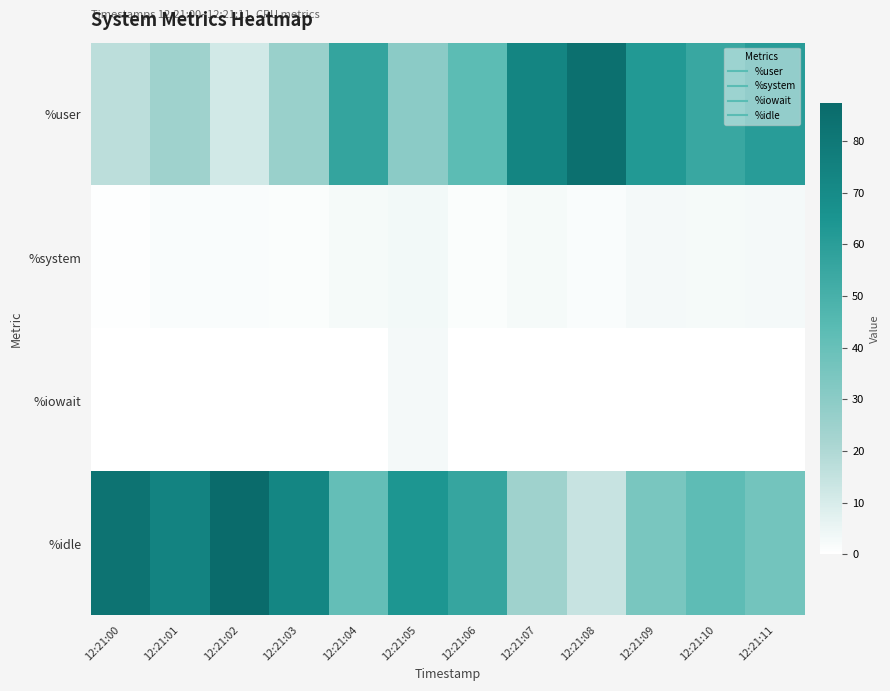

At which category does the chart reach its peak across all series?

12:21:02